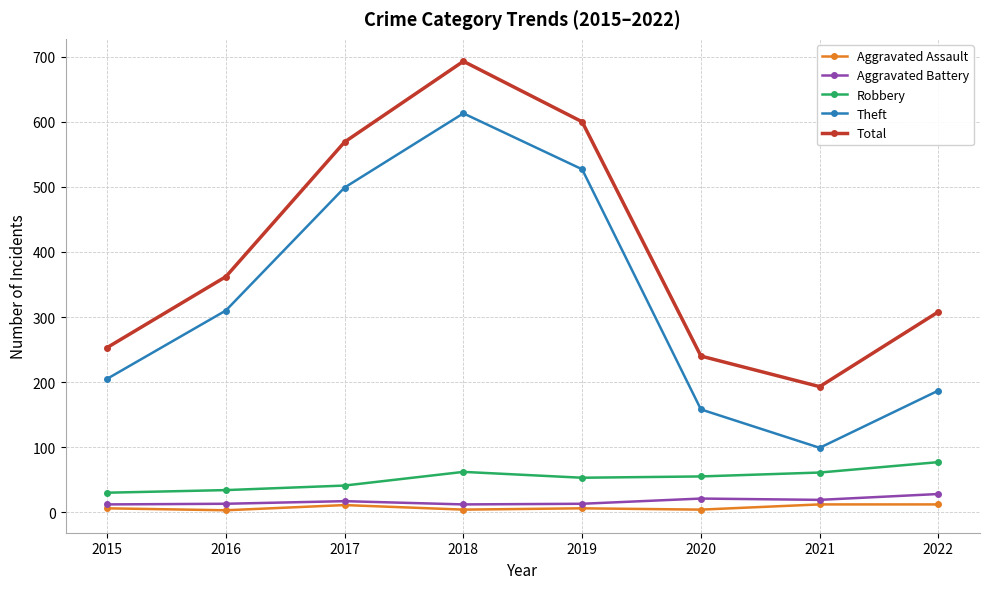

Which series has the widest spread of values?

Theft